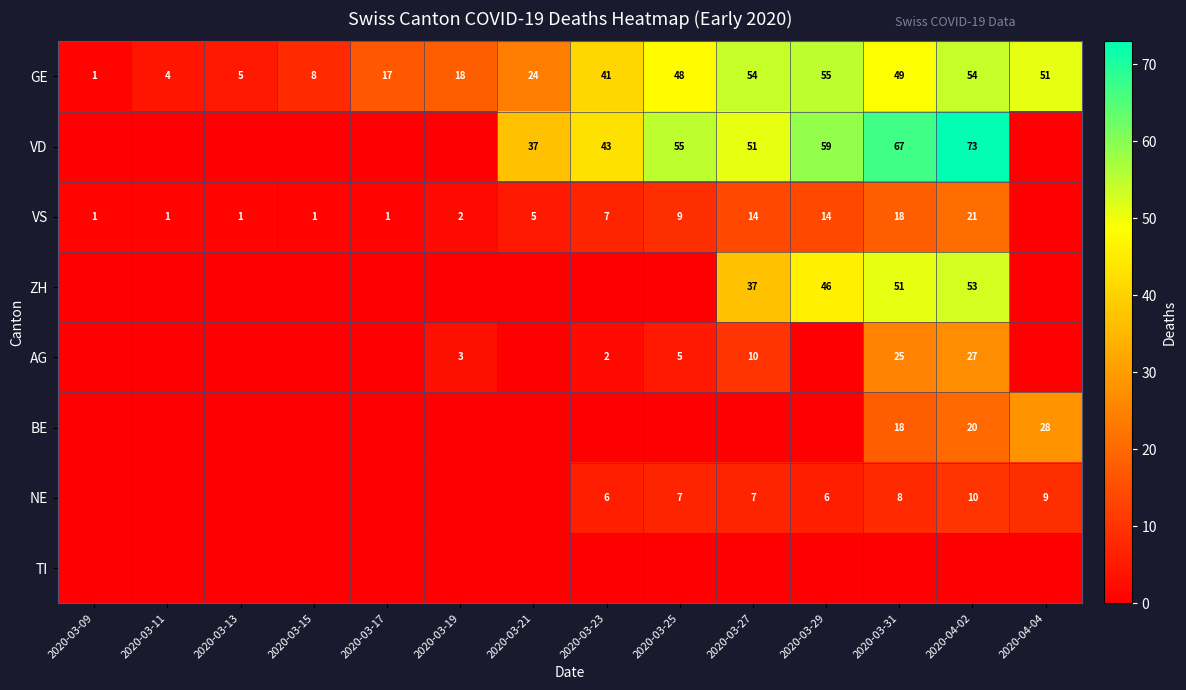

What is the maximum value for GE?

55